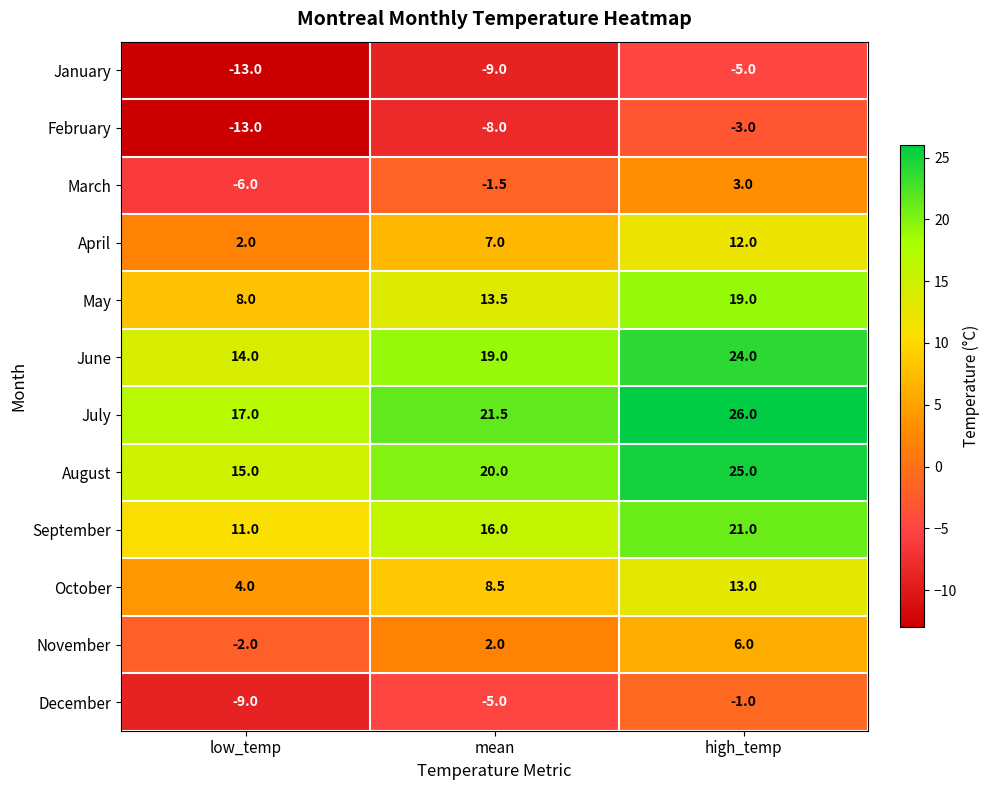

Which category has the lowest value across all series?

low_temp